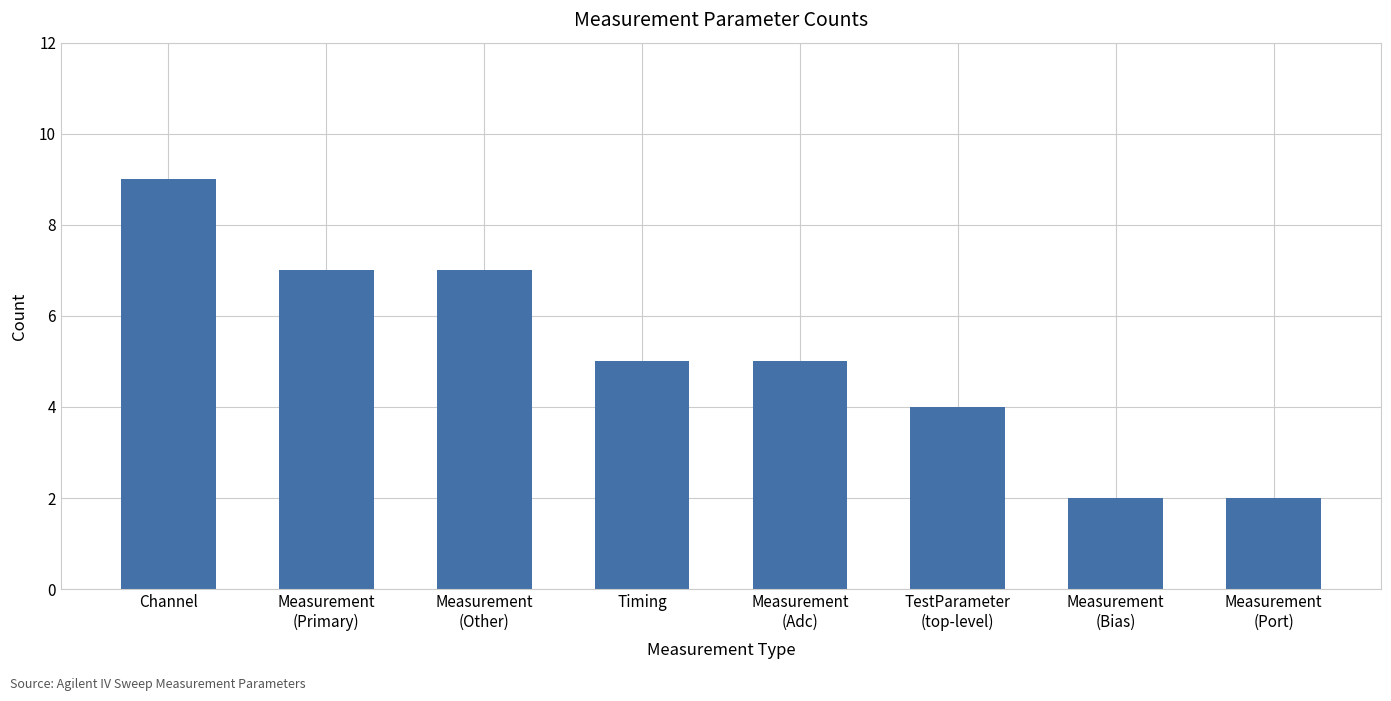

The chart shows a value of 1 at Measurement
(Port). True or false?

False